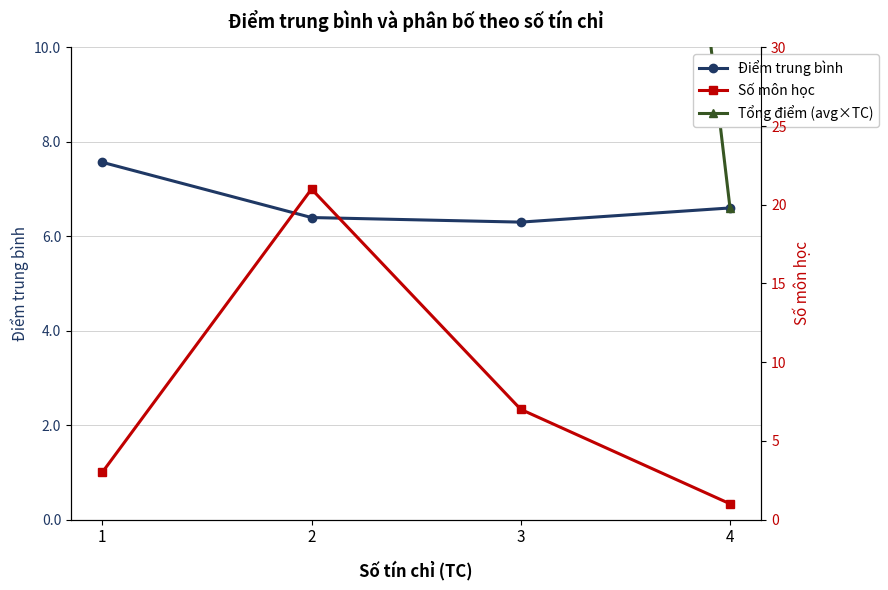

Reading left to right, list all the values displayed in this chart.

Điểm trung bình: 7.6	6.4	6.3	6.6
Tổng điểm (avg×TC): 22.7	134.3	44.1	6.6
Số môn học: 3.0	21.0	7.0	1.0